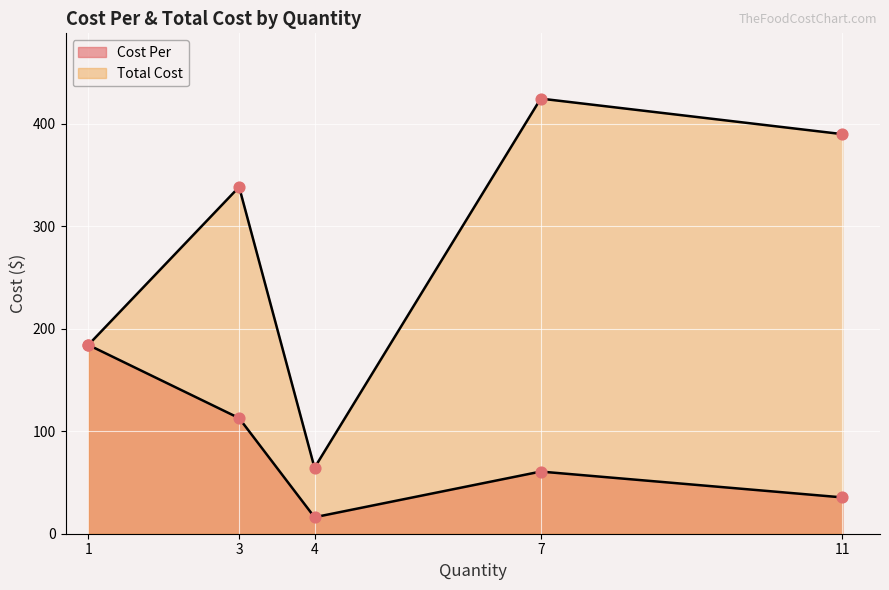

Is the value of Total Cost at 1 greater than the value of Cost Per at 11?

Yes